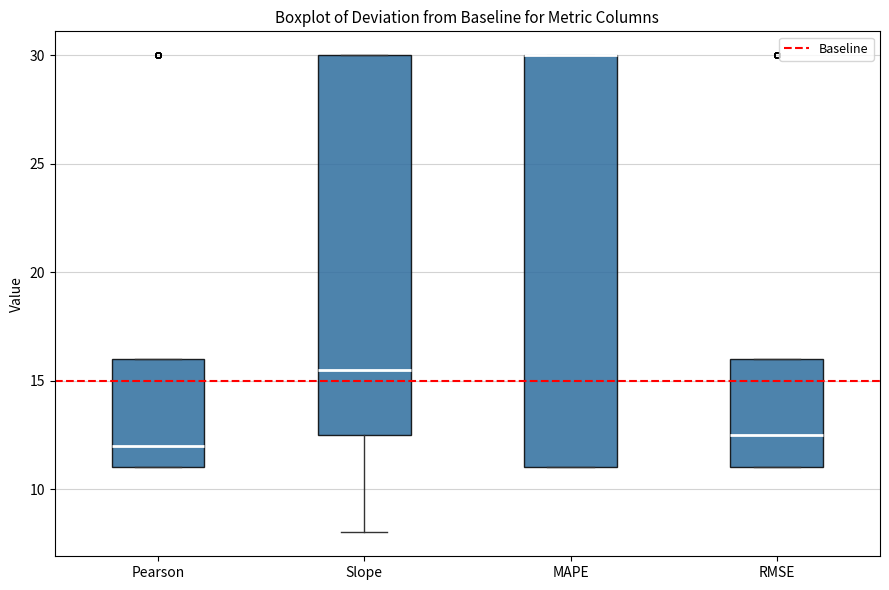

Reading left to right, read every box against the y-axis: the position of its median line, the range the box covers, and the ends of its whiskers. The values are not printed on the chart, so give them approximately, as read against the axis.

Pearson: median 12.0, box 11.0 to 16.0, whiskers 11.0 to 16.0
Slope: median 15.5, box 12.5 to 30.0, whiskers 8.0 to 30.0
MAPE: median 30.0 (drawn on the box's upper edge), box 11.0 to 30.0, whiskers 11.0 to 30.0
RMSE: median 12.5, box 11.0 to 16.0, whiskers 11.0 to 16.0